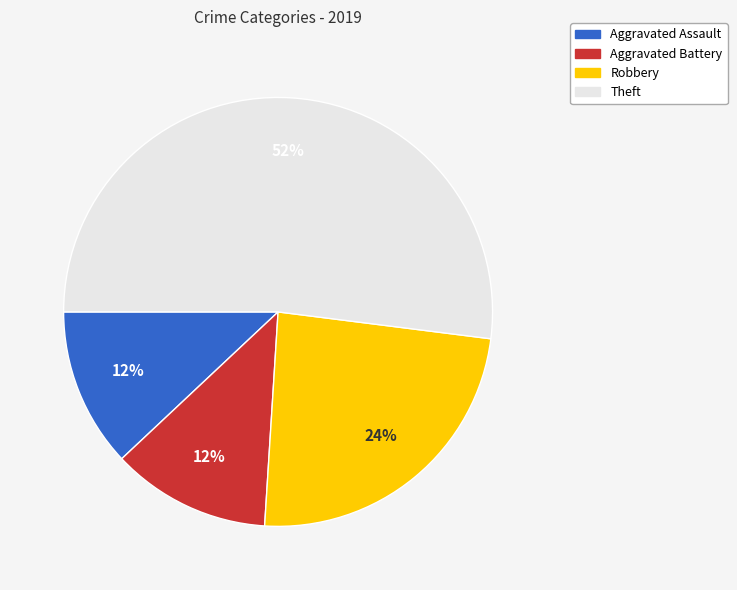

To the nearest percent, what portion does Robbery represent?

24%